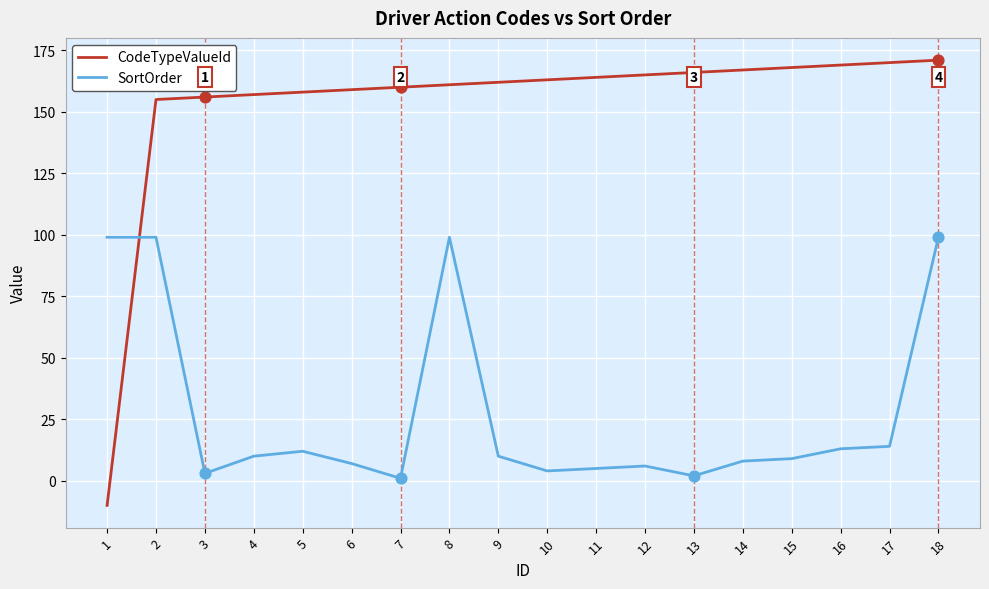

What is the total value across all series at 2?

254